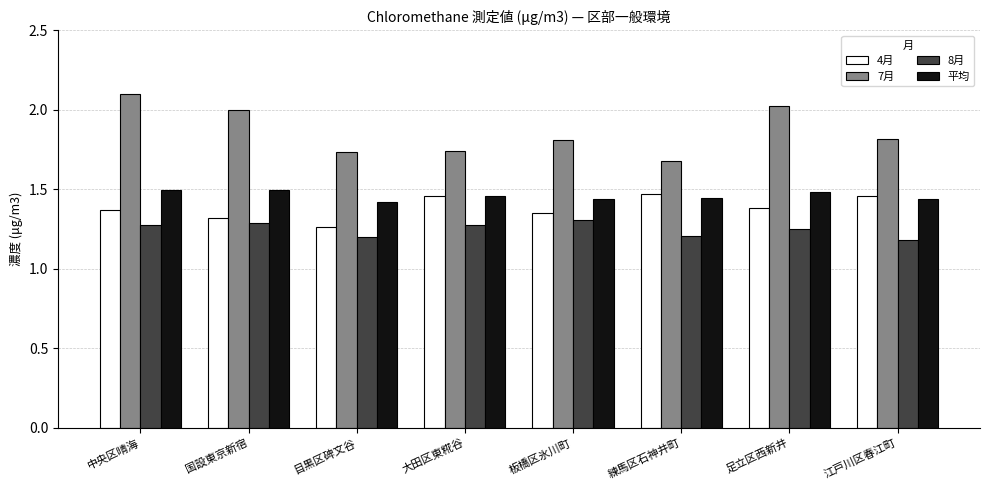

What is the total value across all series at 江戸川区春江町?

5.9